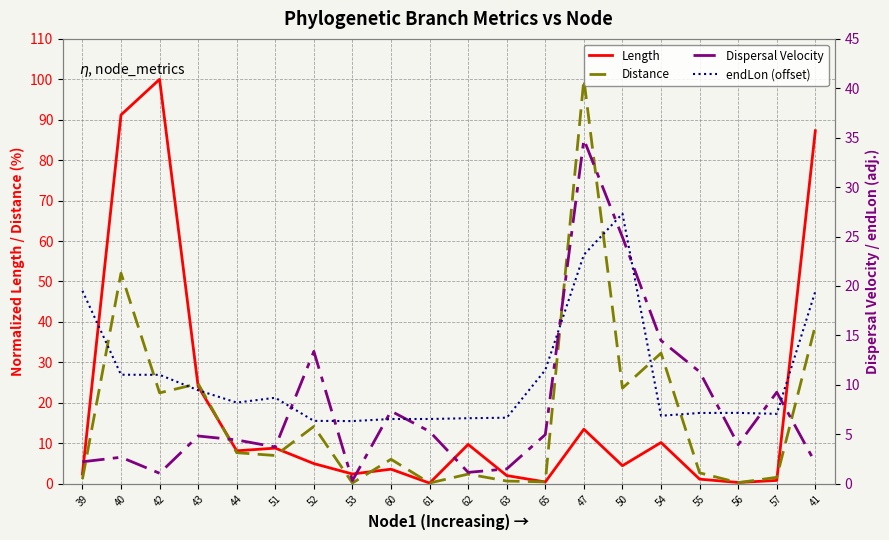

Which series has the largest range (max minus min)?

Length